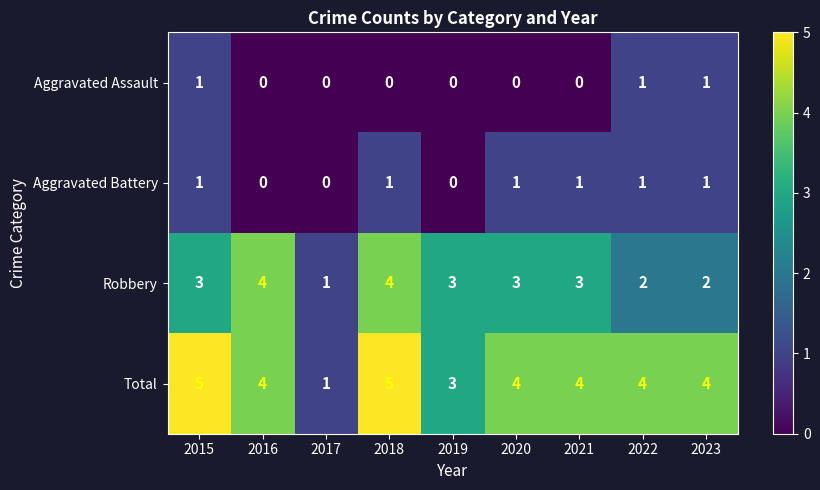

Which series has the largest total across all categories?

Total